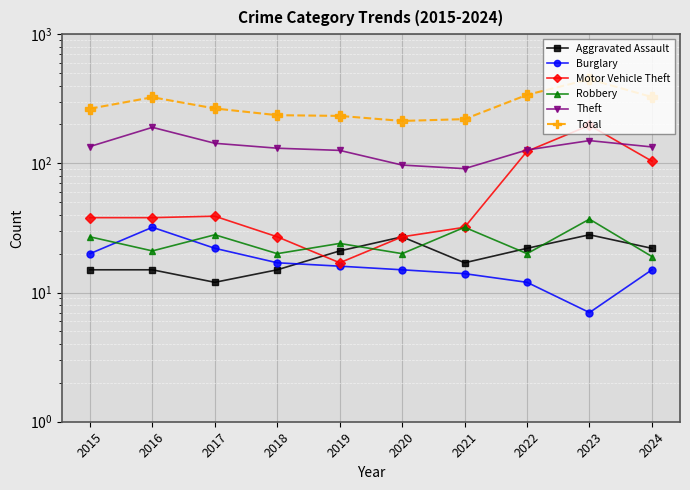

True or false: Motor Vehicle Theft has more than 2 interior local peaks.

False